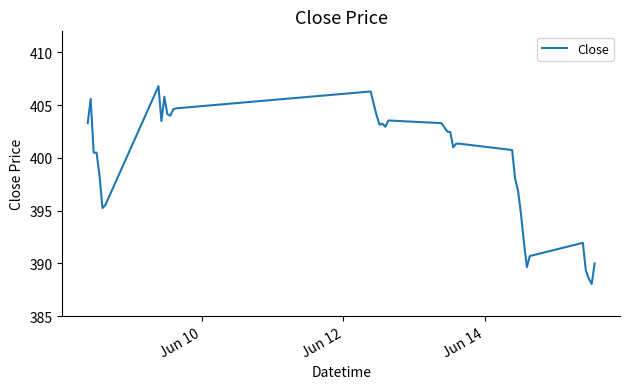

True or false: the data has more than 2 interior local peaks.

True